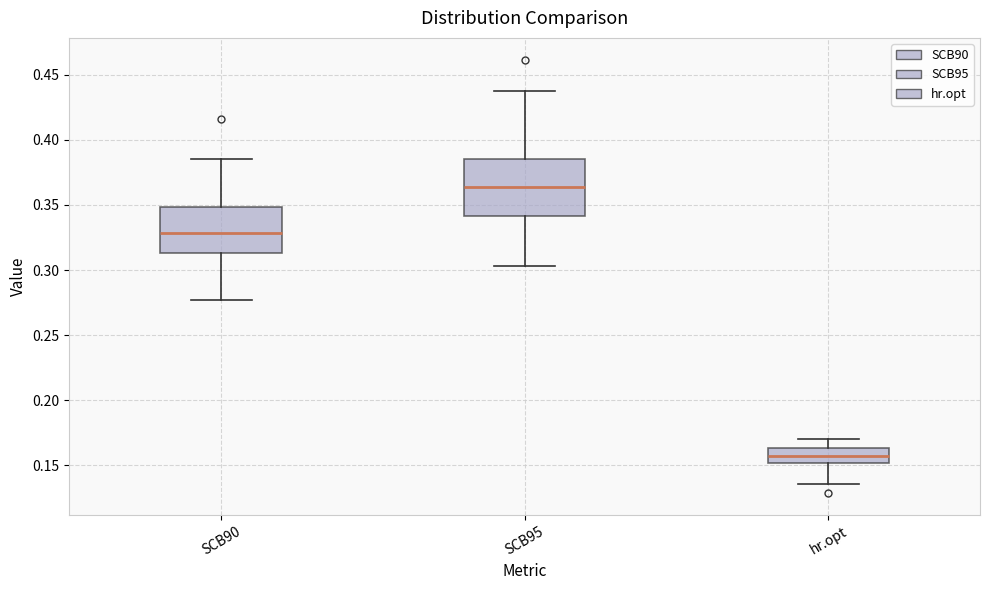

Where is the lower edge of the box for SCB90 on the y-axis? The values are not printed on the chart, so give them approximately, as read against the axis.

0.315